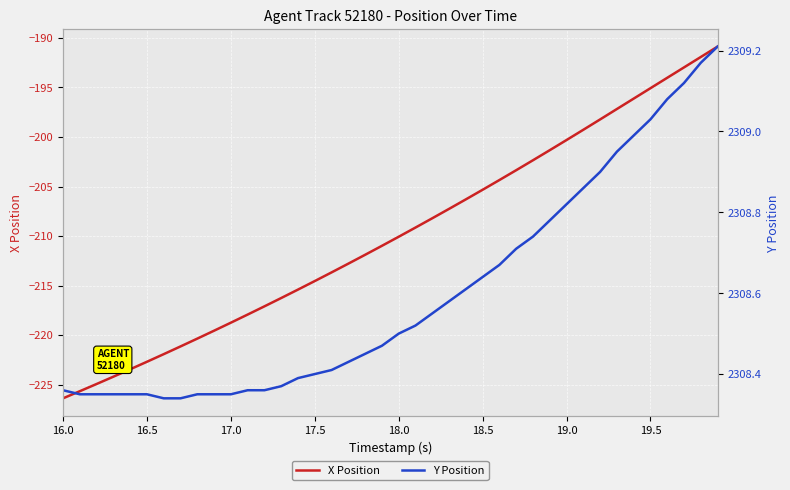

The X Position series shows -379.6 at 16.5. True or false?

False